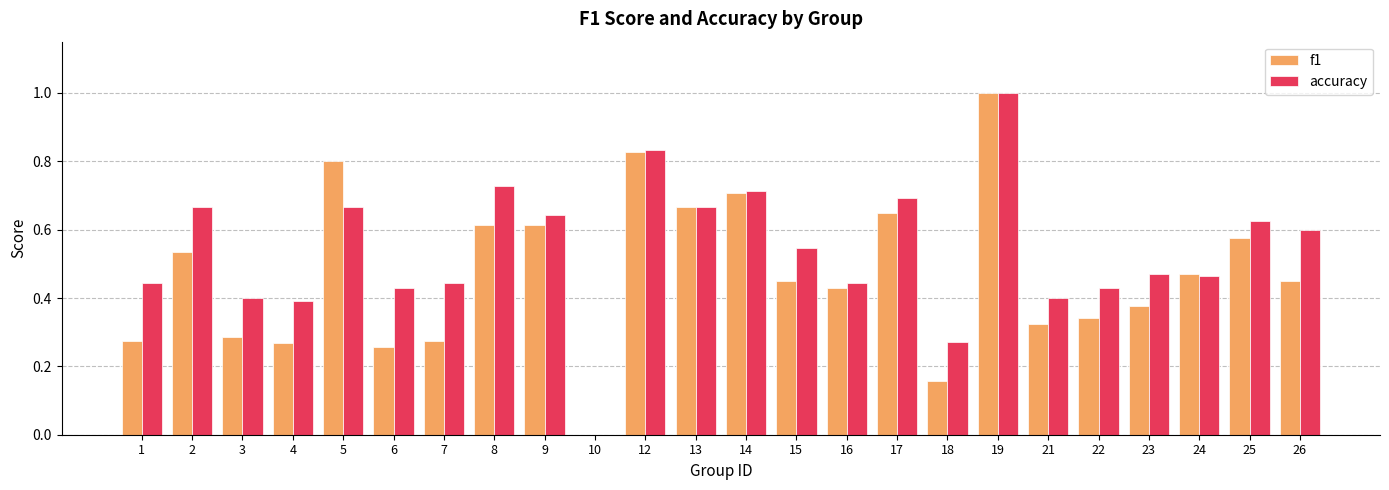

Are the bars grouped side by side (vs. stacked)?

Yes